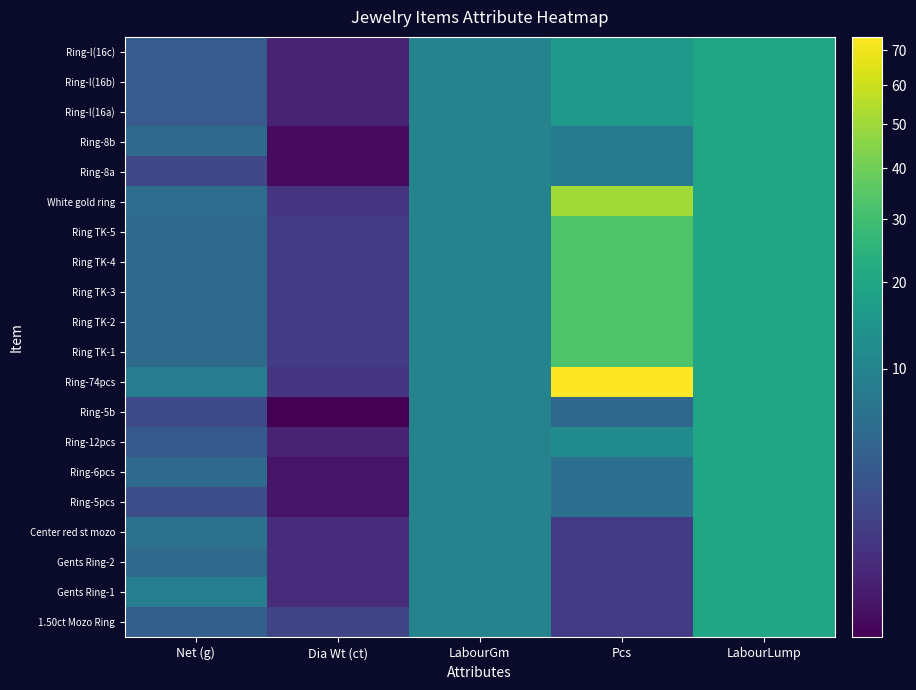

At how many categories does at least one series exceed 16?

2